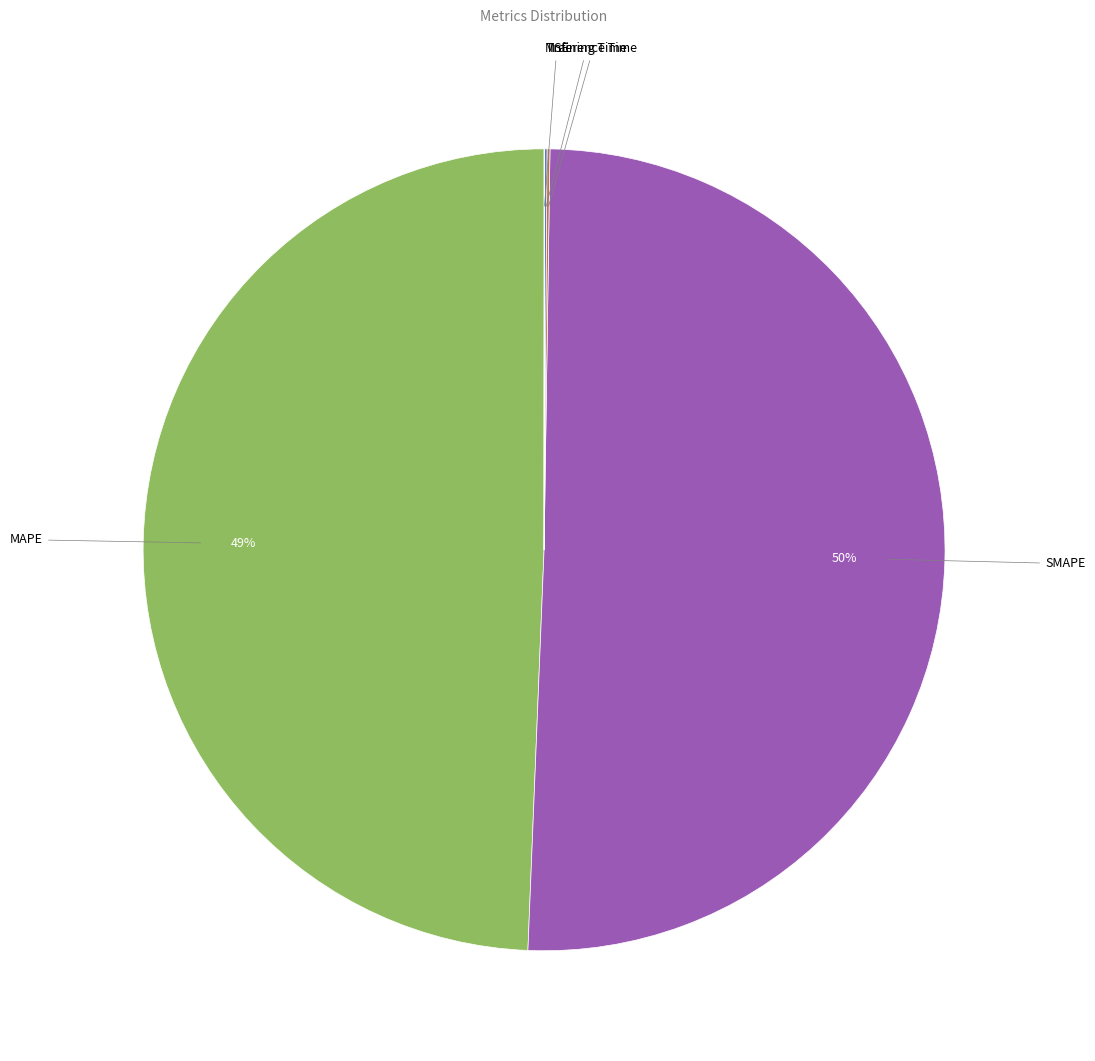

Is there any slice that represents more than half of the pie?

Yes